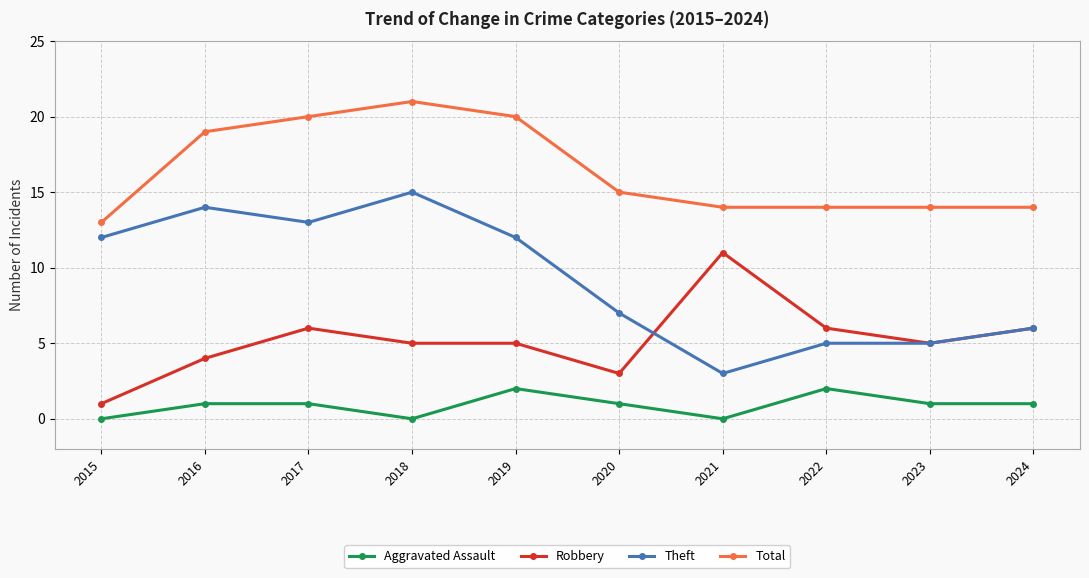

List the series in order of their peak value, highest first.

Total, Theft, Robbery, Aggravated Assault